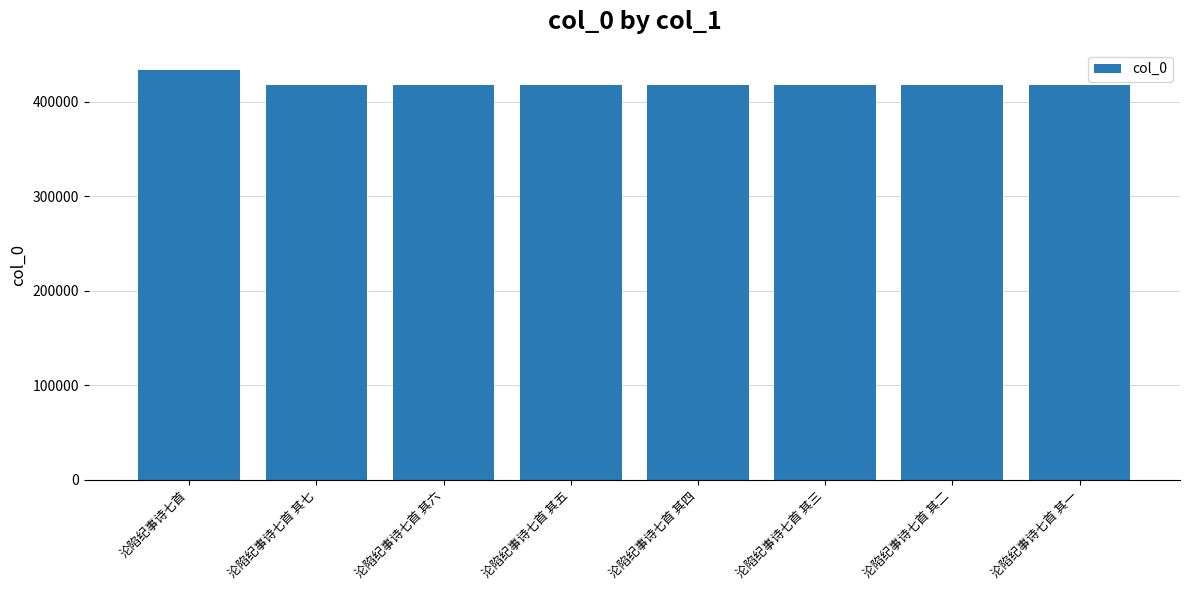

What is the change in value from 沦陷纪事诗七首 to 沦陷纪事诗七首 其三?

-15081